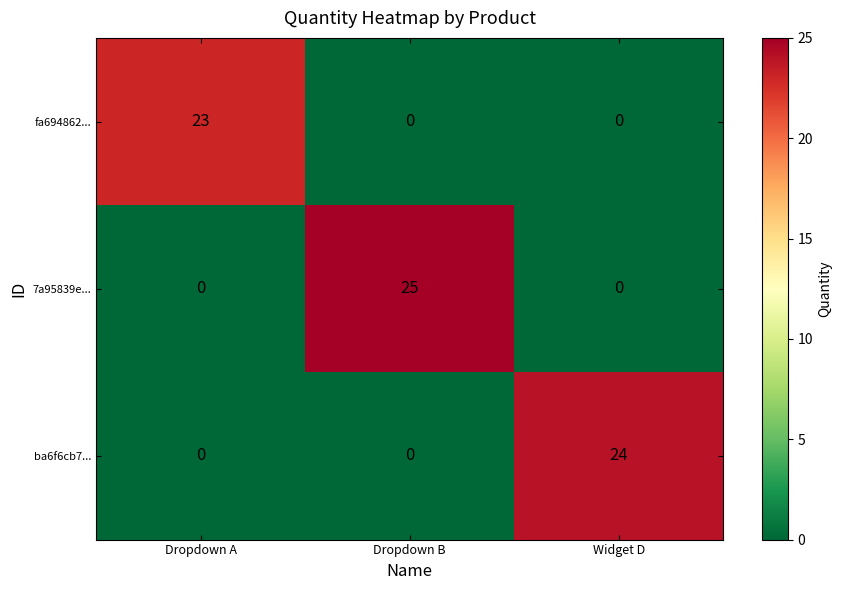

The value of ba6f6cb7... at Dropdown B is 0. True or false?

True